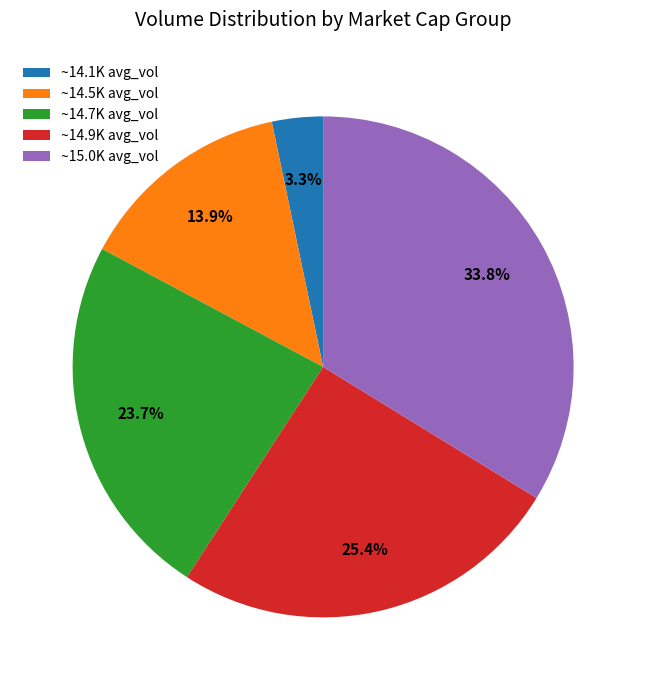

To the nearest percent, what is the difference between the largest and smallest slice percentages?

30%